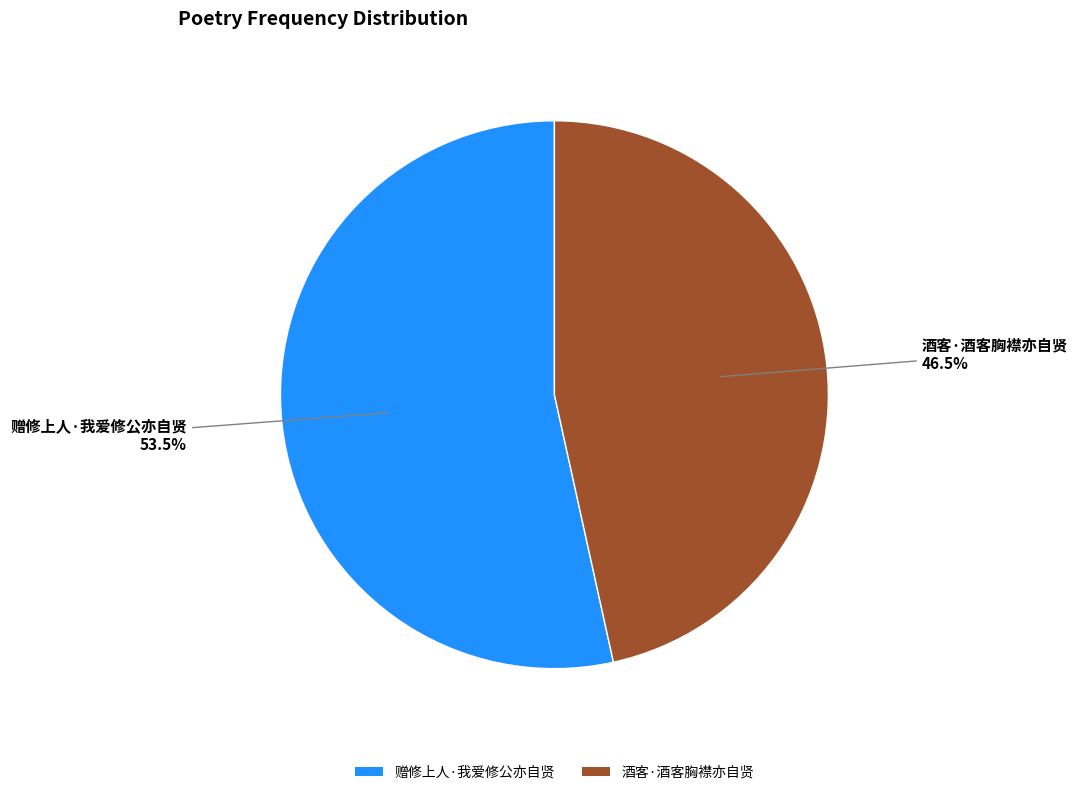

Which slice is the largest?

赠修上人·我爱修公亦自贤